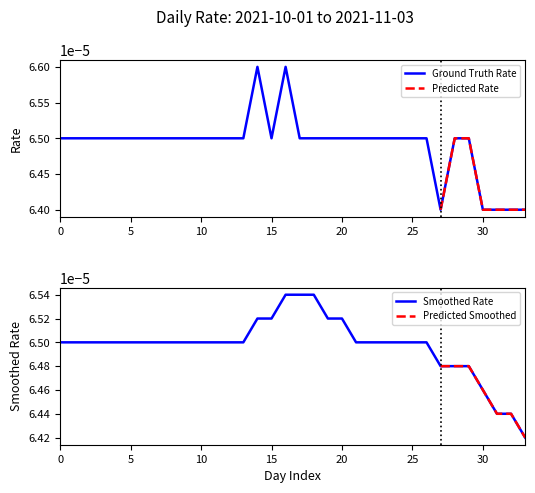

How many categories are shown in the chart?

34